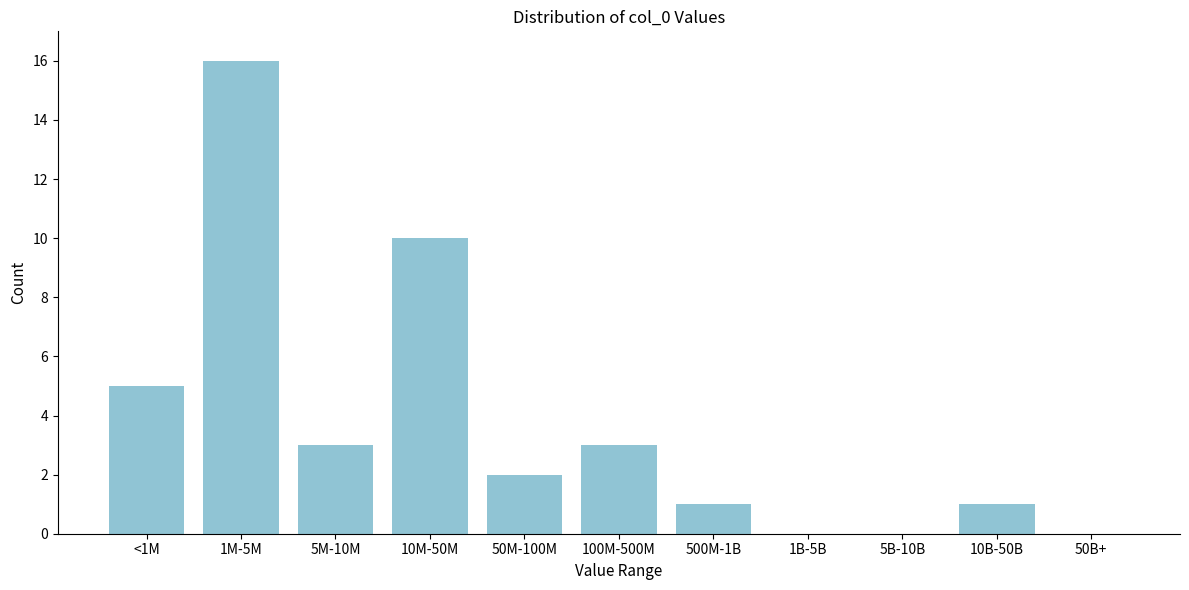

Reading right to left, list all the values displayed in this chart.

50B+=0	10B-50B=1	5B-10B=0	1B-5B=0	500M-1B=1	100M-500M=3	50M-100M=2	10M-50M=10	5M-10M=3	1M-5M=16	<1M=5